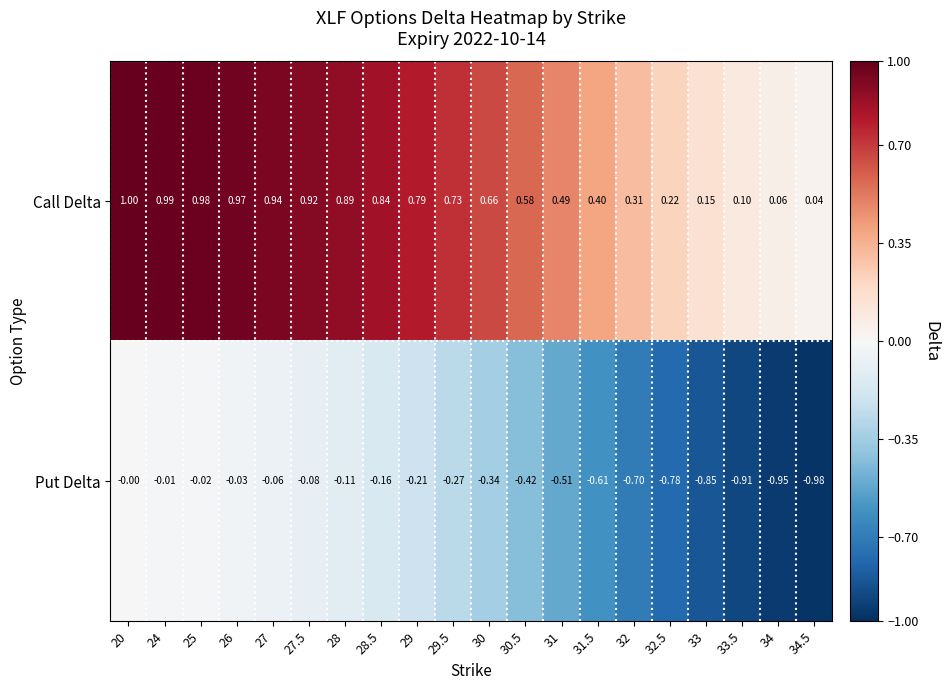

Rank the series by their average value, from lowest to highest.

Put Delta, Call Delta